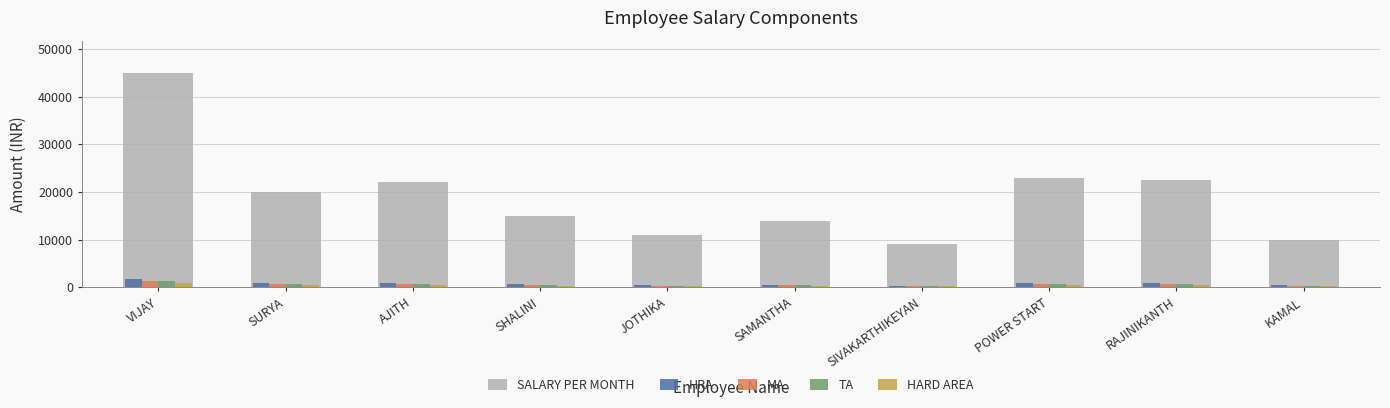

Which series changed the most between SIVAKARTHIKEYAN and RAJINIKANTH?

SALARY PER MONTH